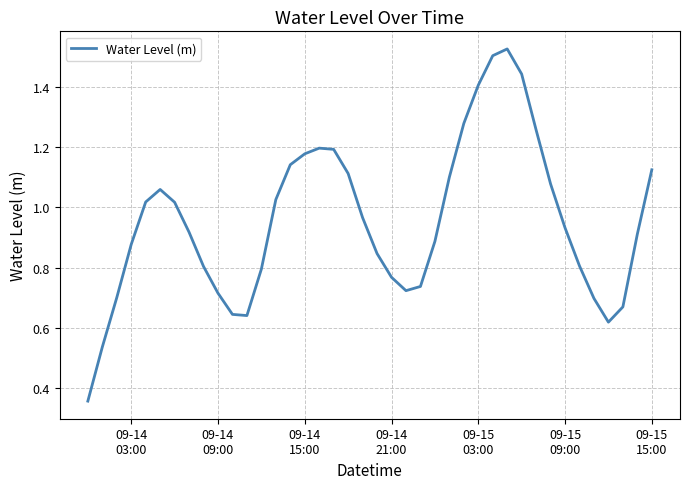

How many lines are shown in the chart?

1